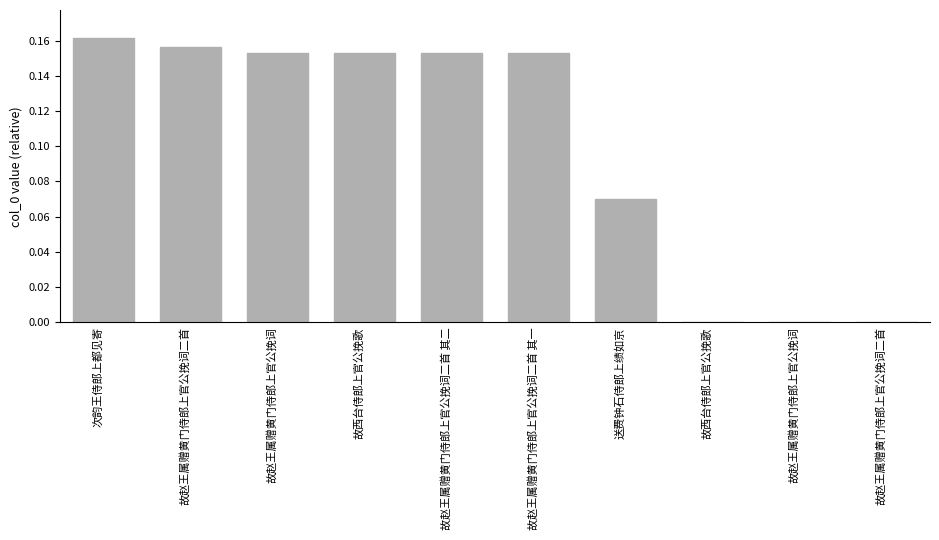

Which has a higher value, 故赵王属赠黄门侍郎上官公挽词二首 or 故赵王属赠黄门侍郎上官公挽词二首 其二?

故赵王属赠黄门侍郎上官公挽词二首